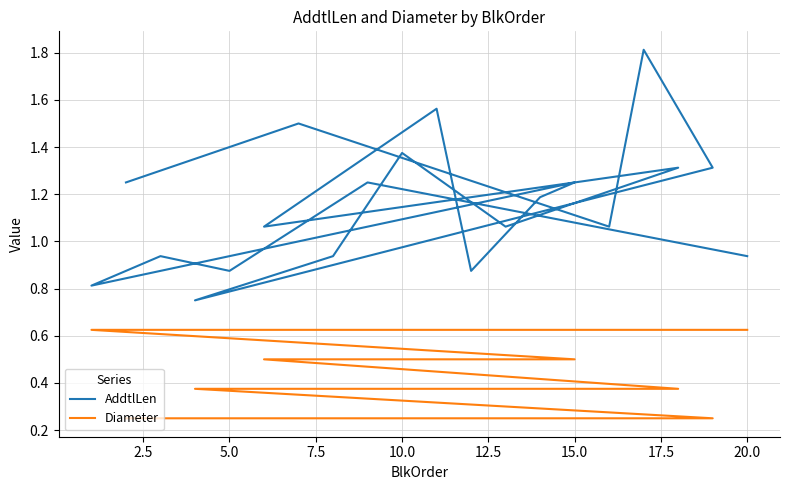

True or false: Diameter and AddtlLen cross at least once.

False